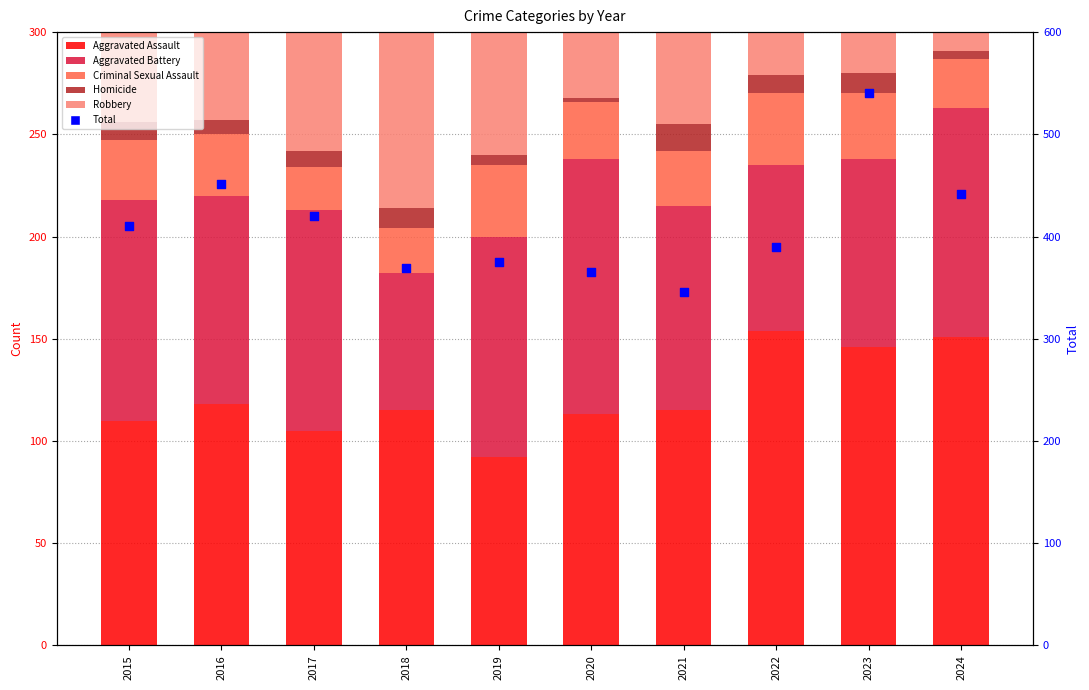

Which series has the largest total across all categories?

Total